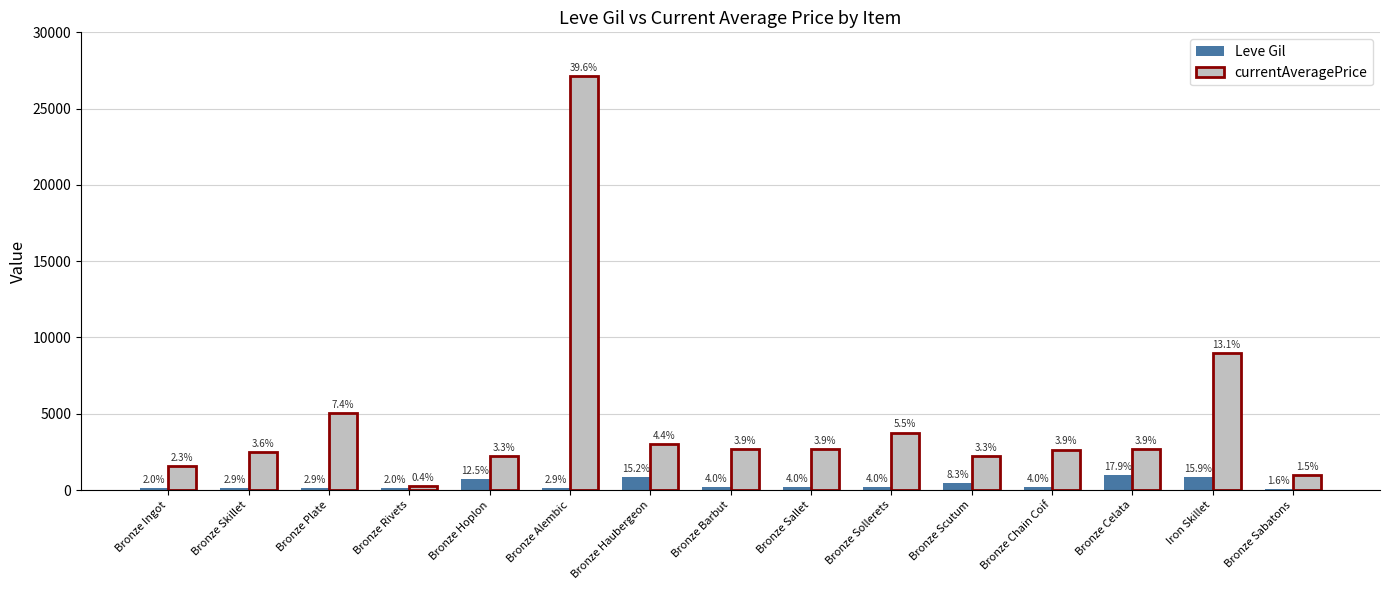

What is the value of the Leve Gil bar at the 5th from the left?

690.0